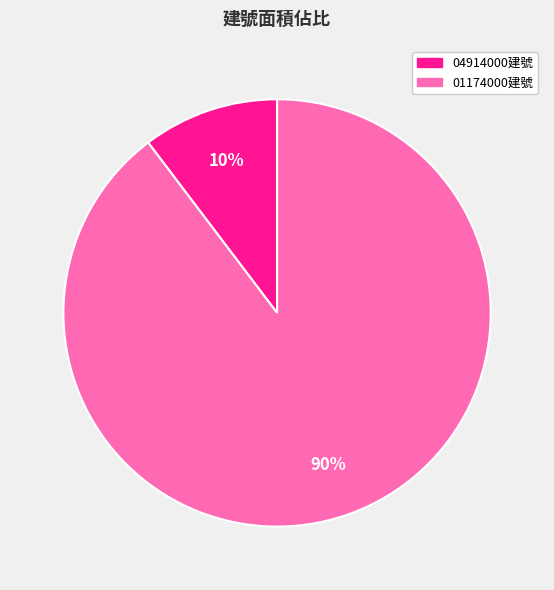

How many slices are in this pie chart?

2